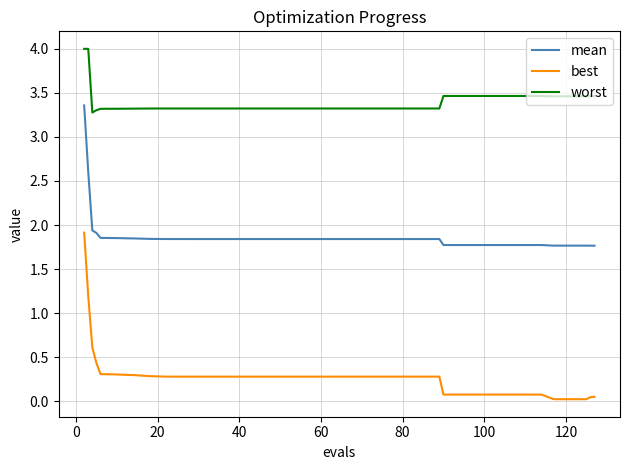

Rank the series by their average value, from highest to lowest.

worst, mean, best